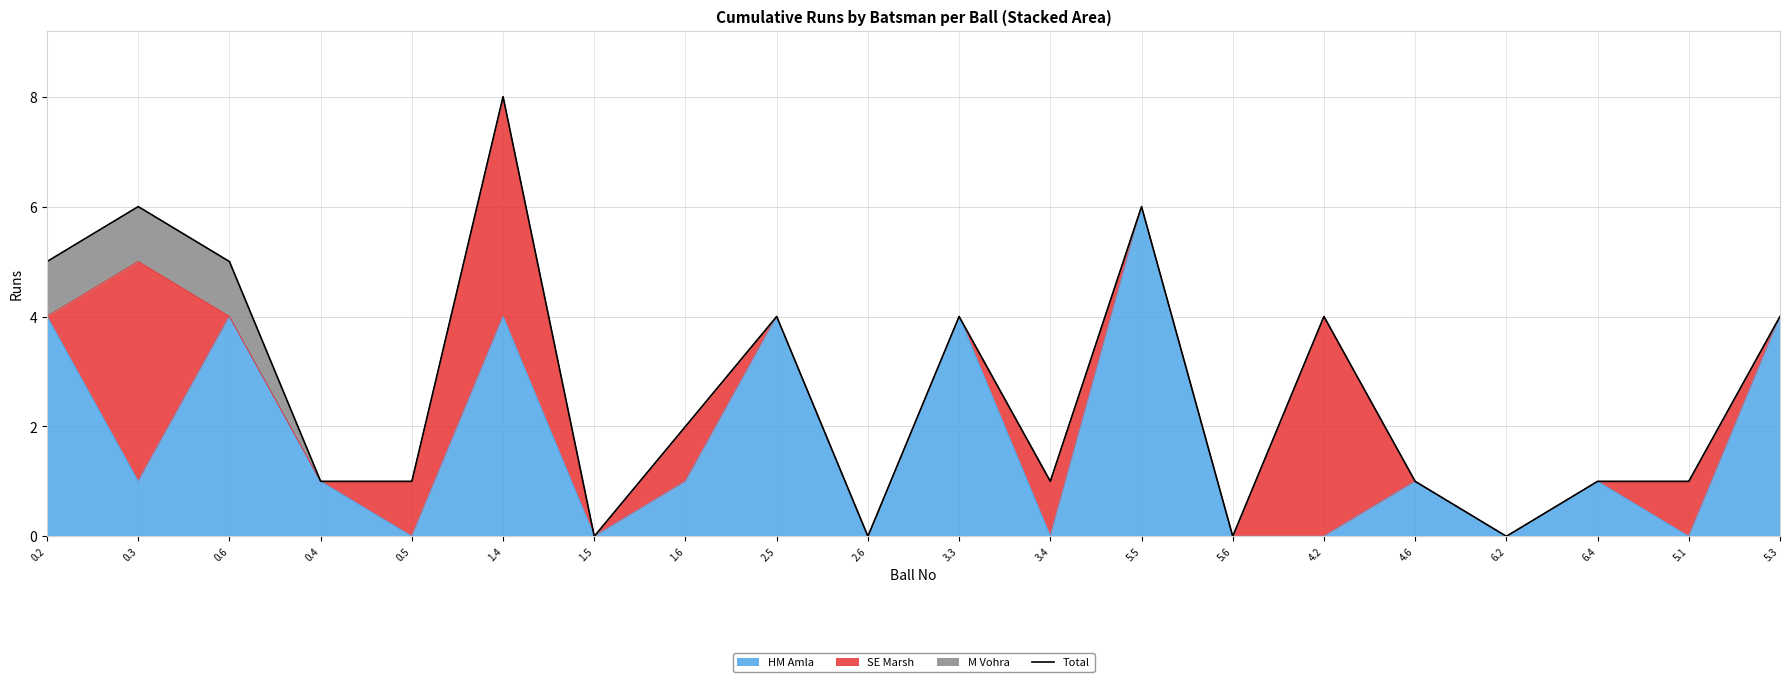

True or false: the data shows 4 at 5.3.

True